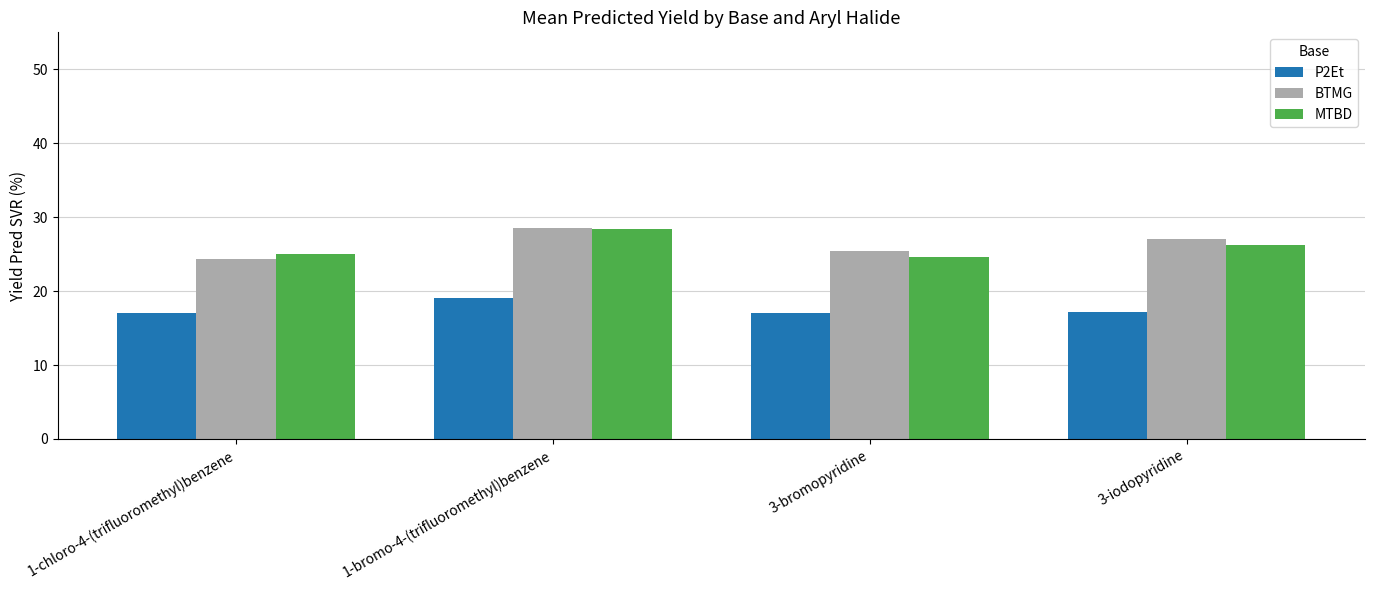

What is the label of the 2nd bar from the left?

1-bromo-4-(trifluoromethyl)benzene